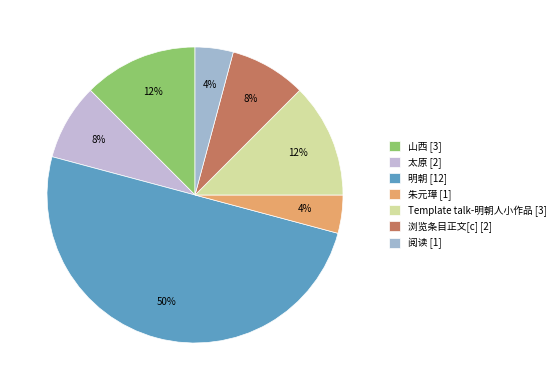

To the nearest percent, what percentage of the pie is 浏览条目正文[c]?

8%